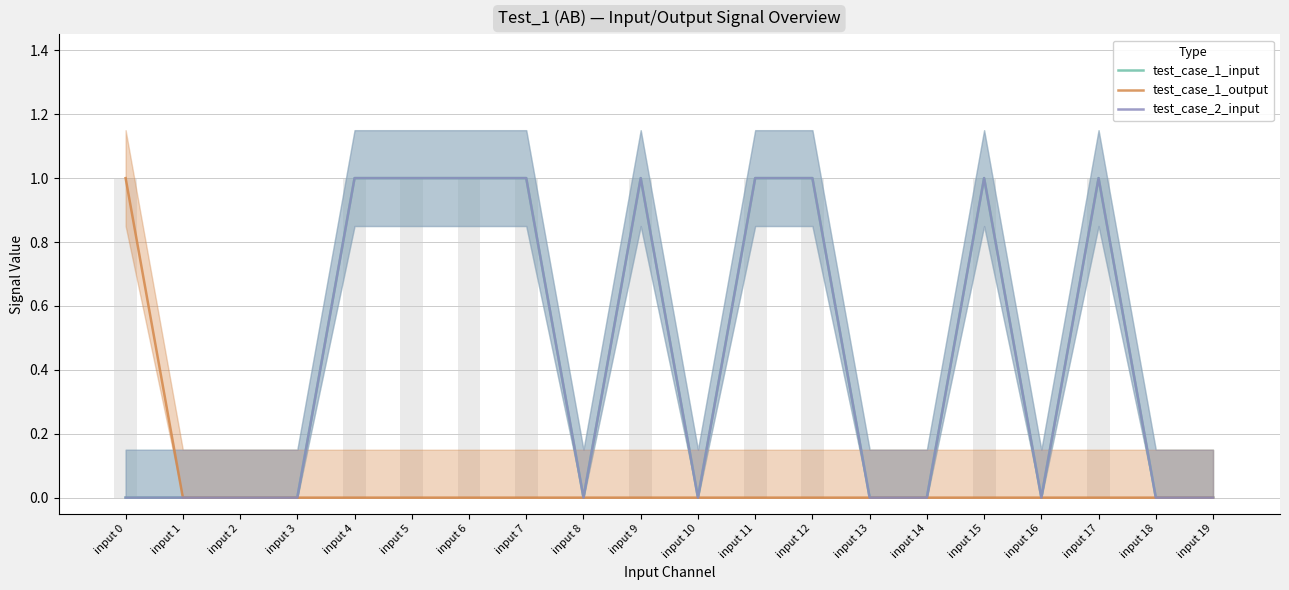

Between input 18 and input 17, which is larger?

input 17